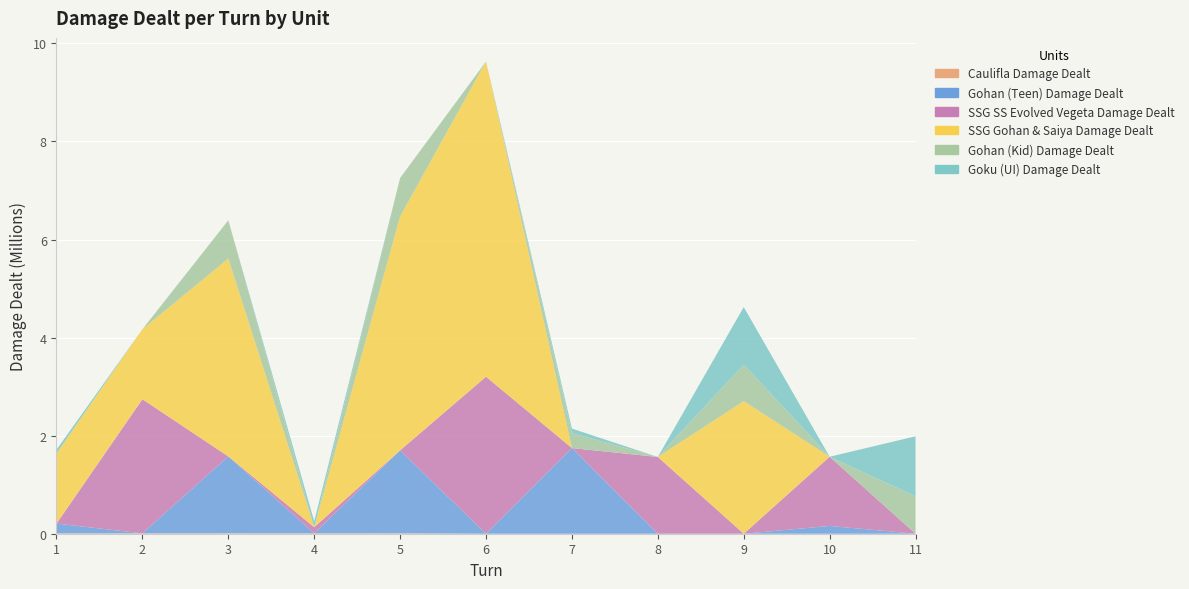

Reading right to left, what are all the values shown in this chart?

Caulifla Damage Dealt: 11=0	10=0	9=0	8=0	7=0	6=0	5=8109	4=7717	3=8059	2=7631	1=7904
Gohan (Teen) Damage Dealt: 11=0	10=158418	9=0	8=0	7=1746687	6=0	5=1691939	4=0	3=1568692	2=0	1=198657
SSG SS Evolved Vegeta Damage Dealt: 11=0	10=1411373	9=0	8=1565342	7=0	6=3202186	5=0	4=125249	3=0	2=2734871	1=0
SSG Gohan & Saiya Damage Dealt: 11=0	10=0	9=2703314	8=0	7=0	6=6428005	5=4770572	4=0	3=4034179	2=1426884	1=1431596
Gohan (Kid) Damage Dealt: 11=761977	10=0	9=746209	8=0	7=303656	6=0	5=784735	4=0	3=781610	2=0	1=0
Goku (UI) Damage Dealt: 11=1225358	10=0	9=1173421	8=0	7=94347	6=0	5=0	4=121984	3=0	2=0	1=75751